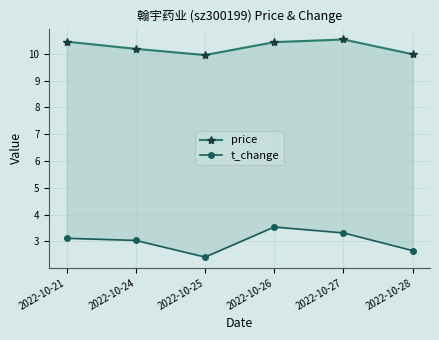

Is it true that t_change equals 2.7 at 2022-10-28?

True